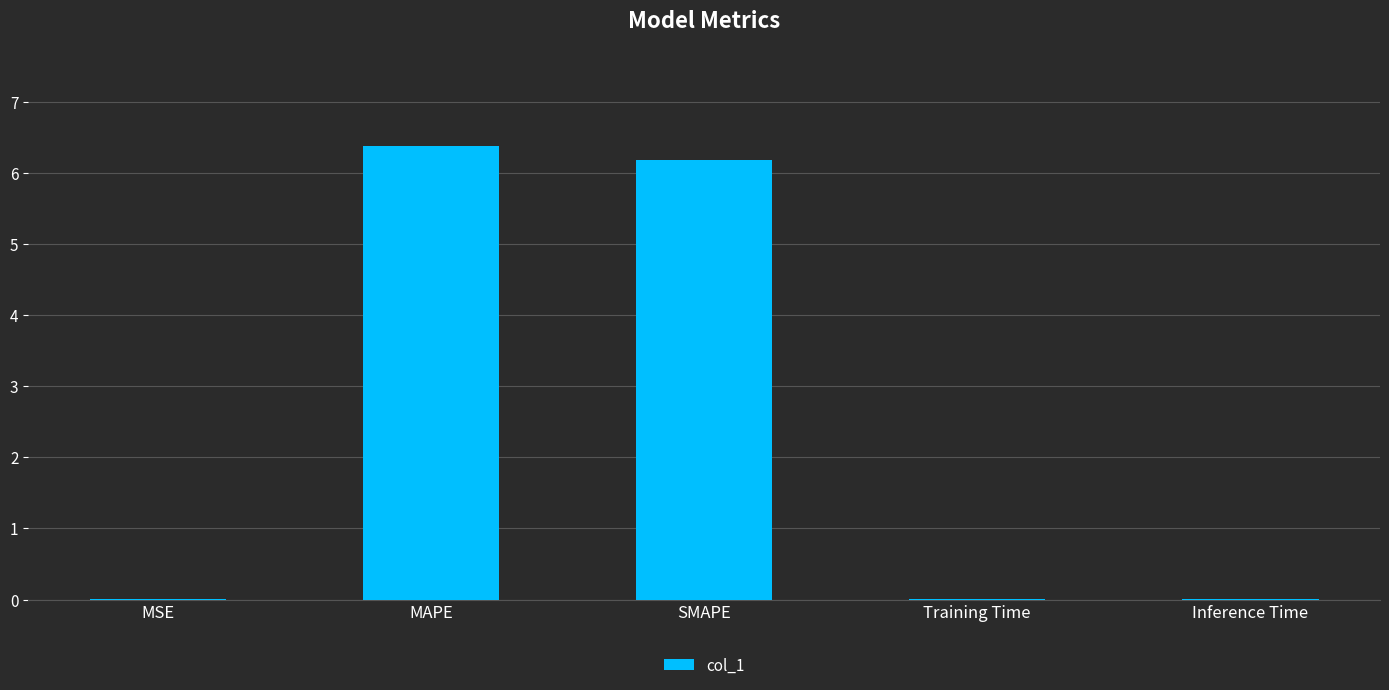

Is it true that the value at SMAPE is 6.2?

True